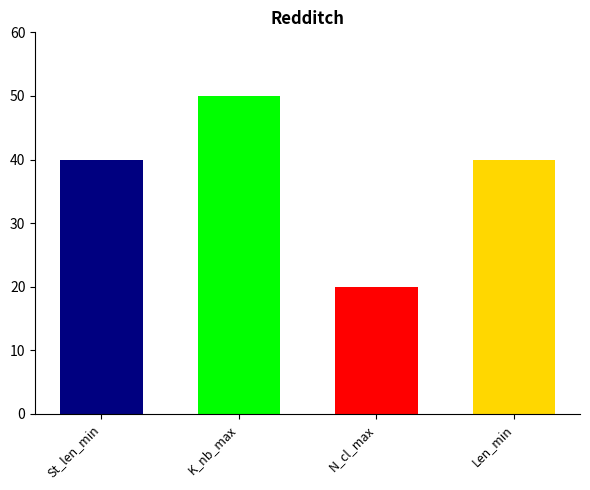

What are all the series names shown in the legend?

St_len_min, K_nb_max, N_cl_max, Len_min